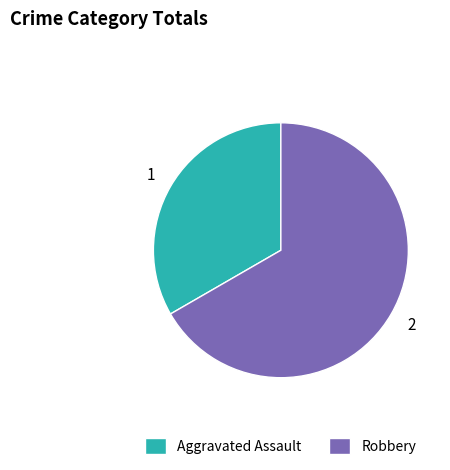

Which slice is the largest?

Robbery